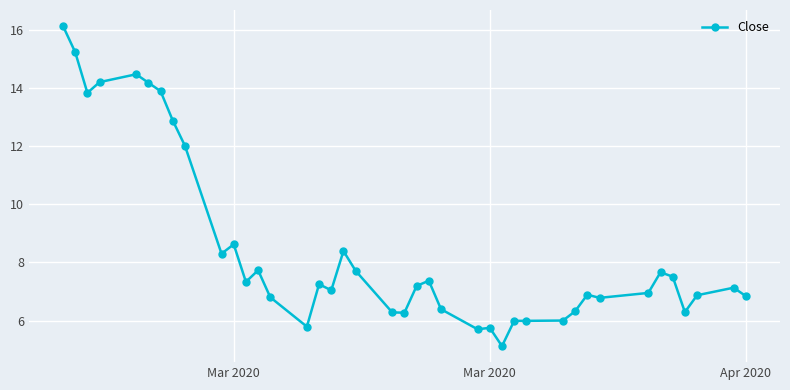

What is the maximum value shown in the chart?

16.1